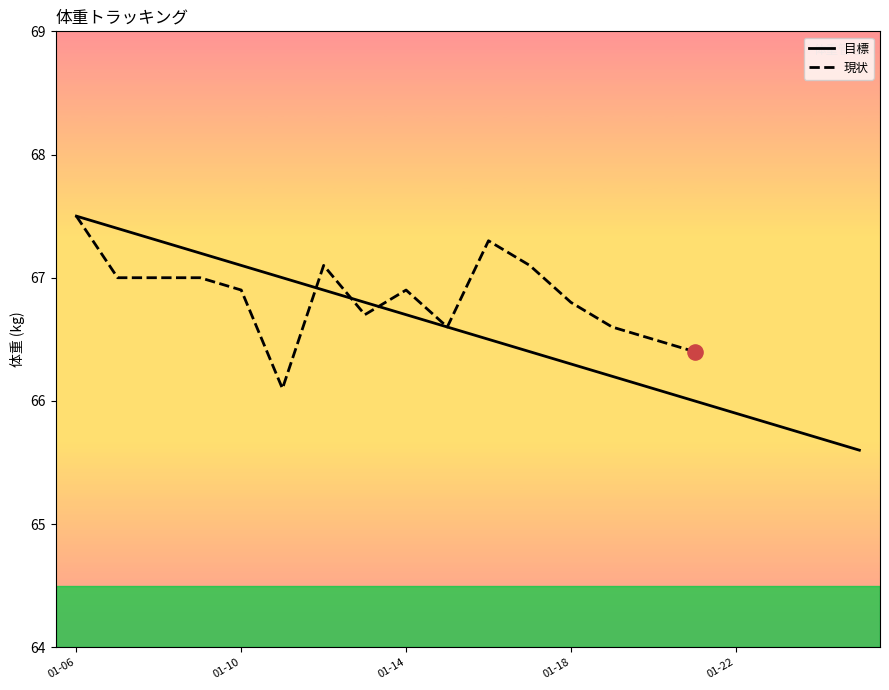

What is the change in value from 2016-01-11 to 2016-01-21?

-1.0